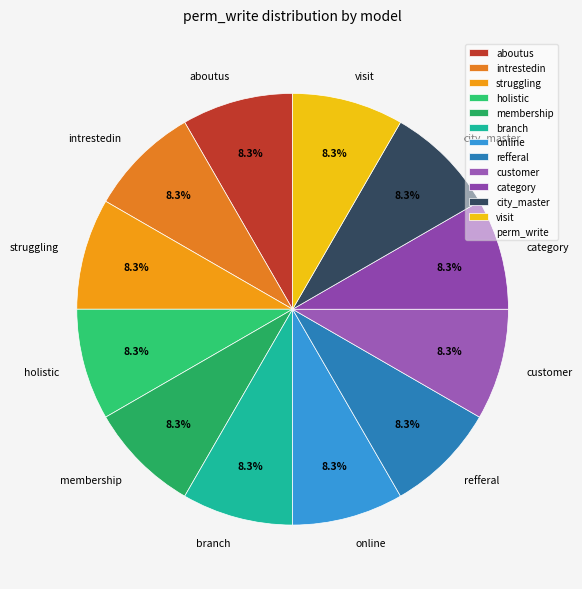

Combined, what portion of the pie is visit and customer?

16.7%